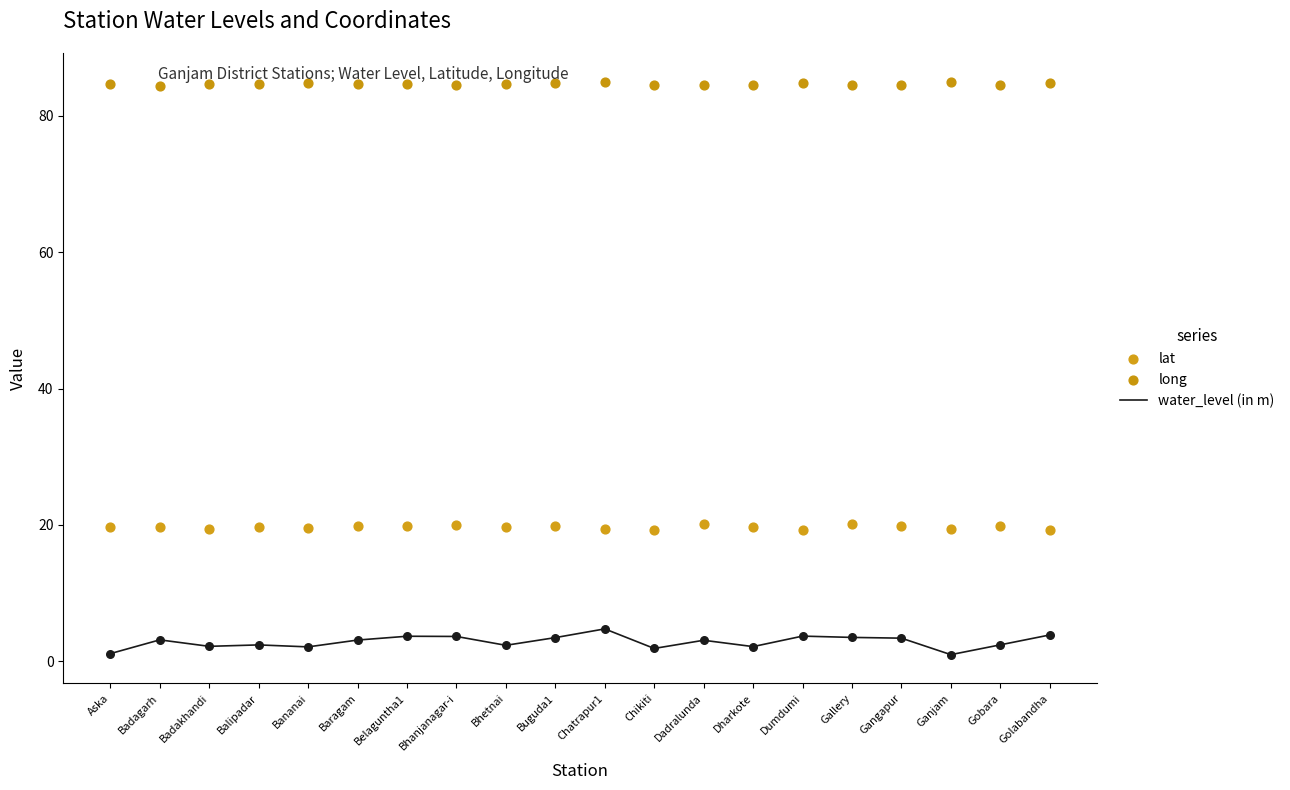

Which series has the largest total across all categories?

long